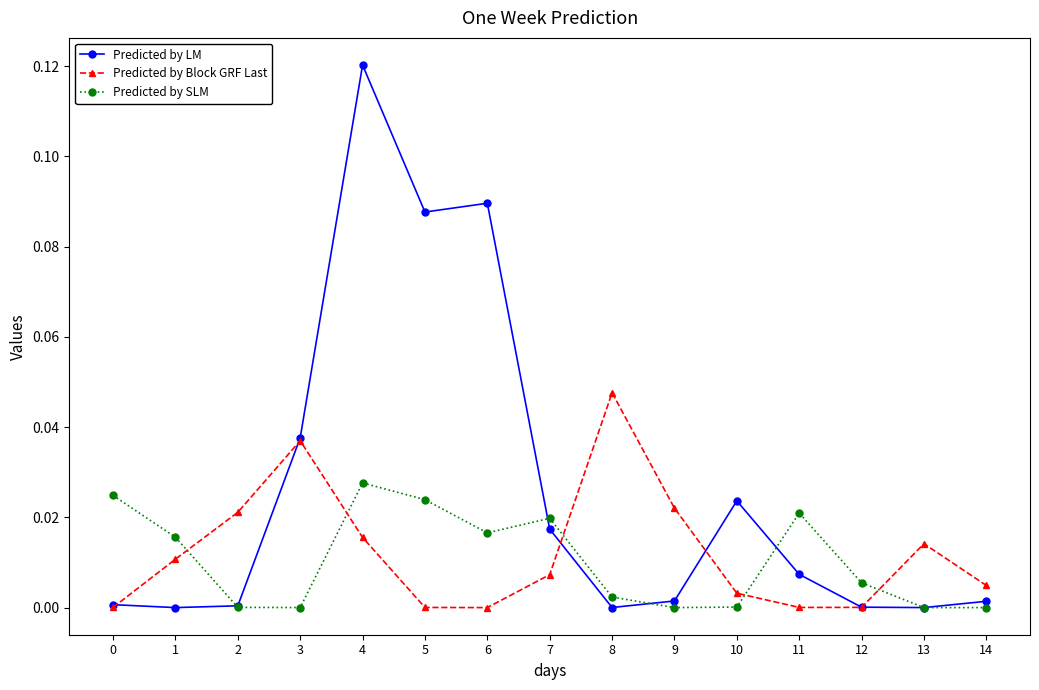

Is it true that Predicted by Block GRF Last equals 0.0 at 14?

True